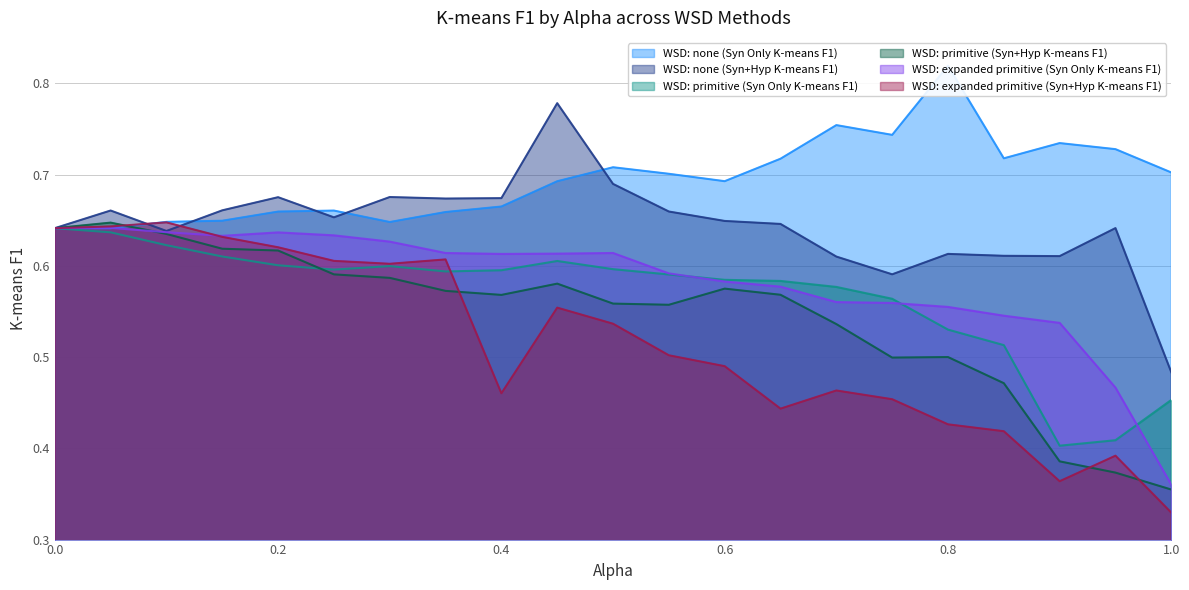

The WSD: none (Syn+Hyp K-means F1) series shows 0.2 at 0.45. True or false?

False